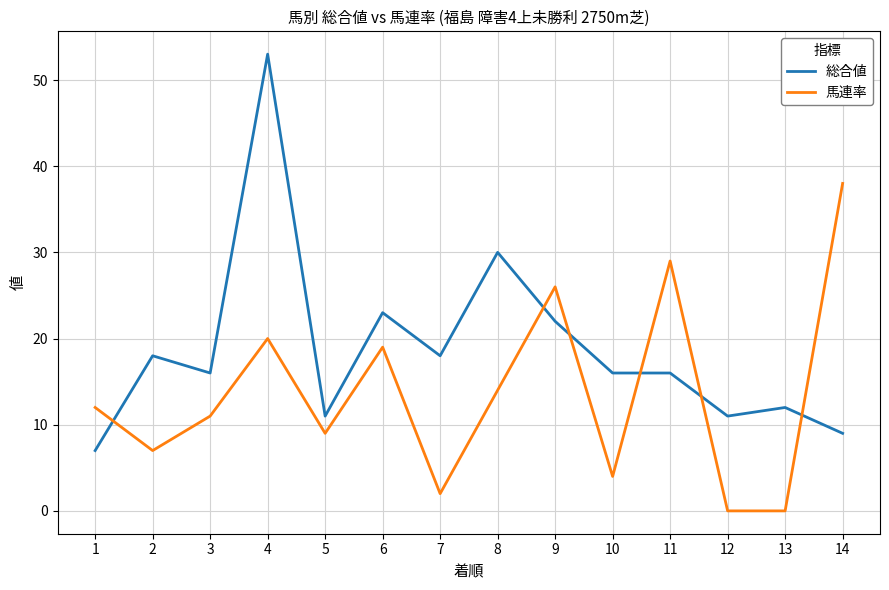

Where is 馬連率 nearest to the value 19?

6